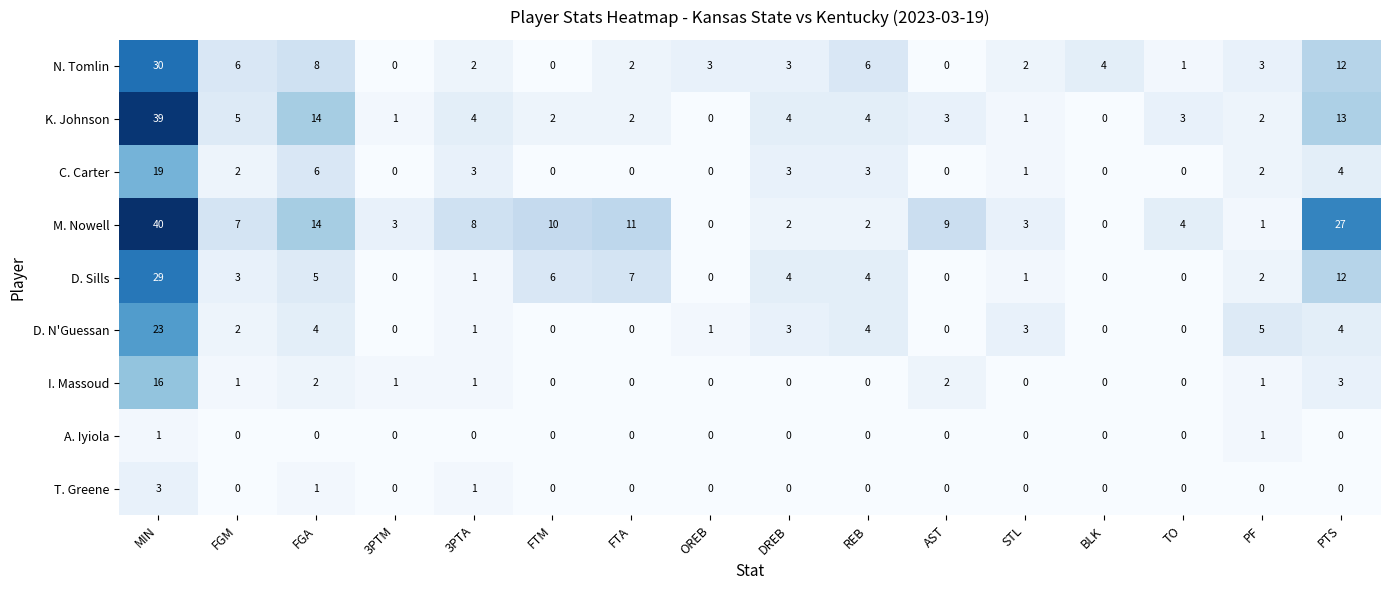

What is the spread (max minus min) of values at FGA?

14